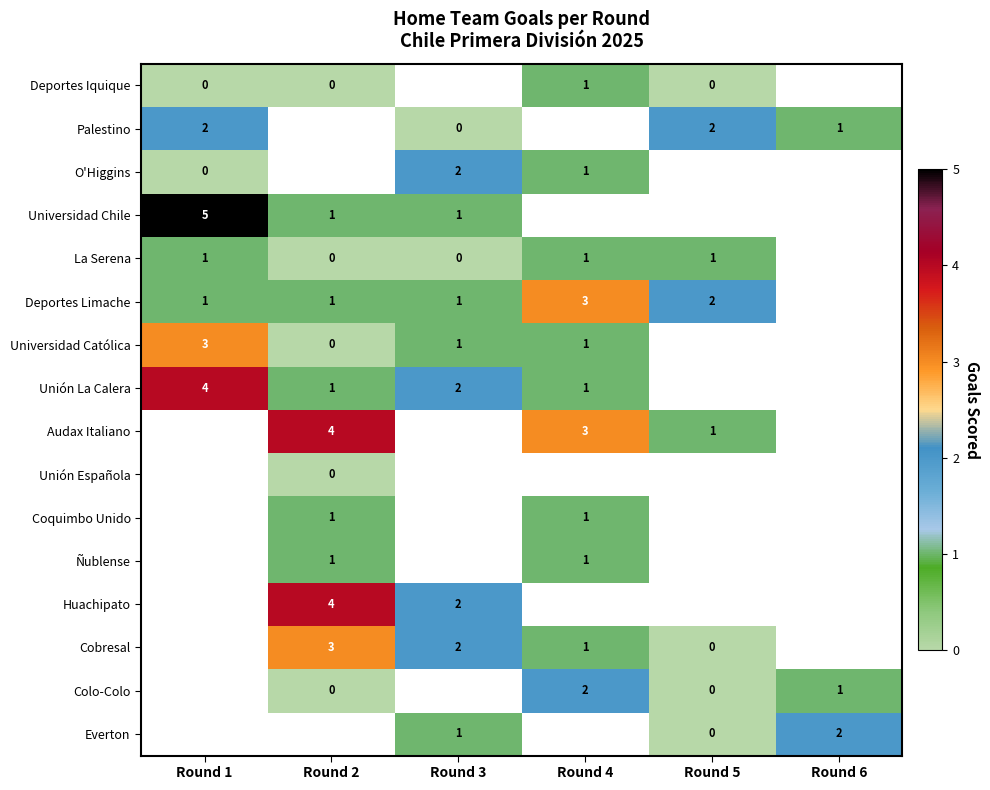

What is the maximum value shown in the chart?

5.0